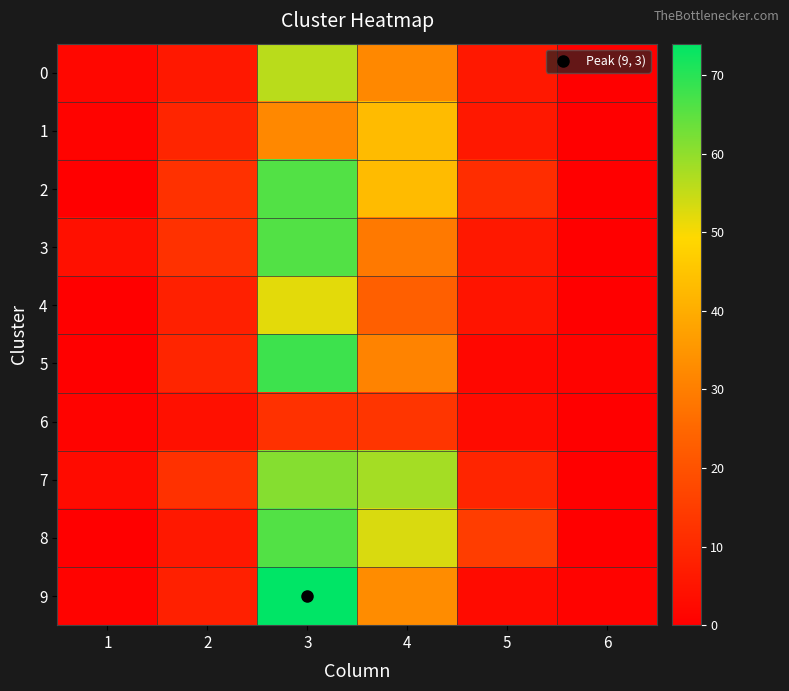

Which series changed the most between 4 and 5?

7